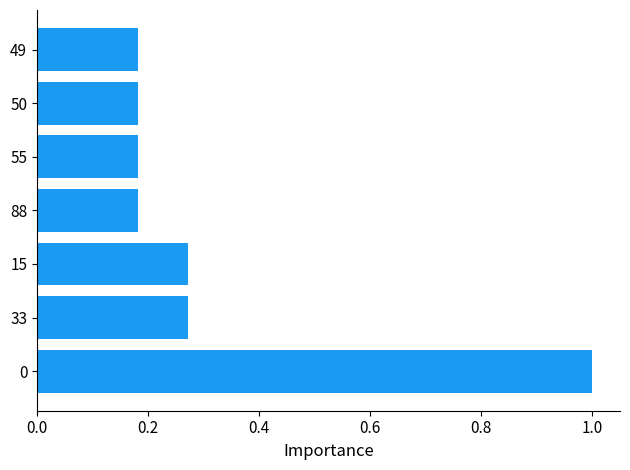

Are the bars horizontal?

Yes